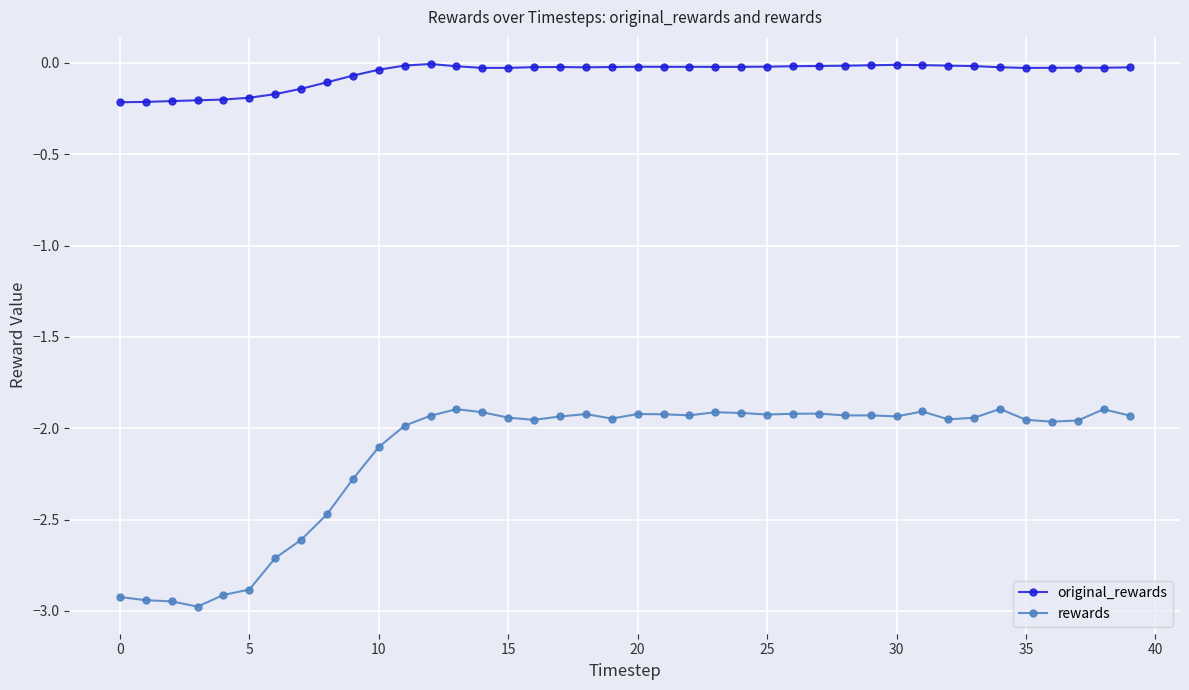

Rank the series by their average value, from highest to lowest.

original_rewards, rewards